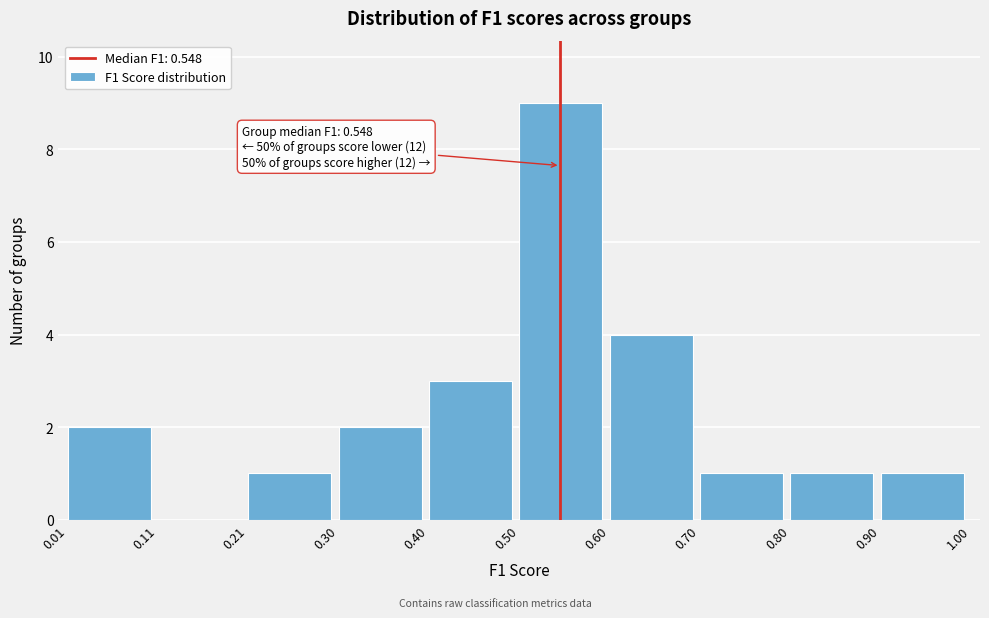

Over which range of the x-axis is the bar tallest?

0.50 to 0.60